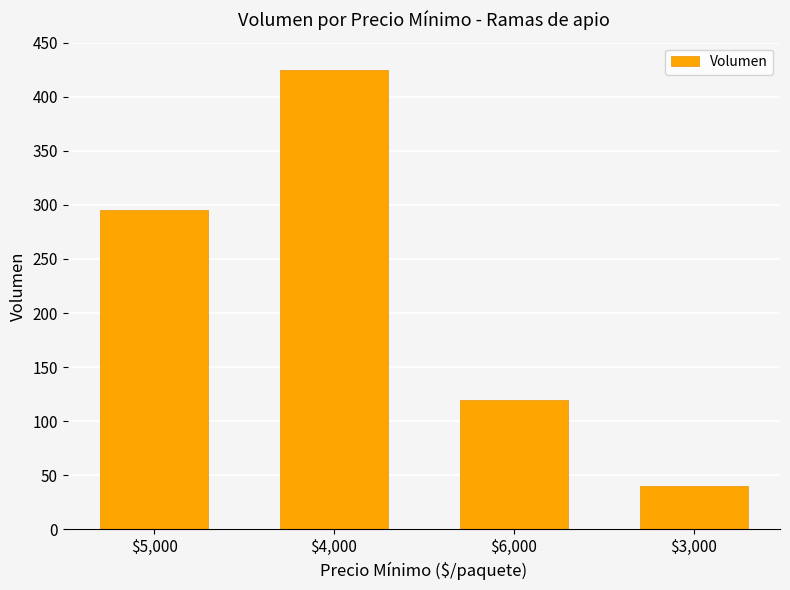

What is the sum of the values at $4,000 and $5,000?

720